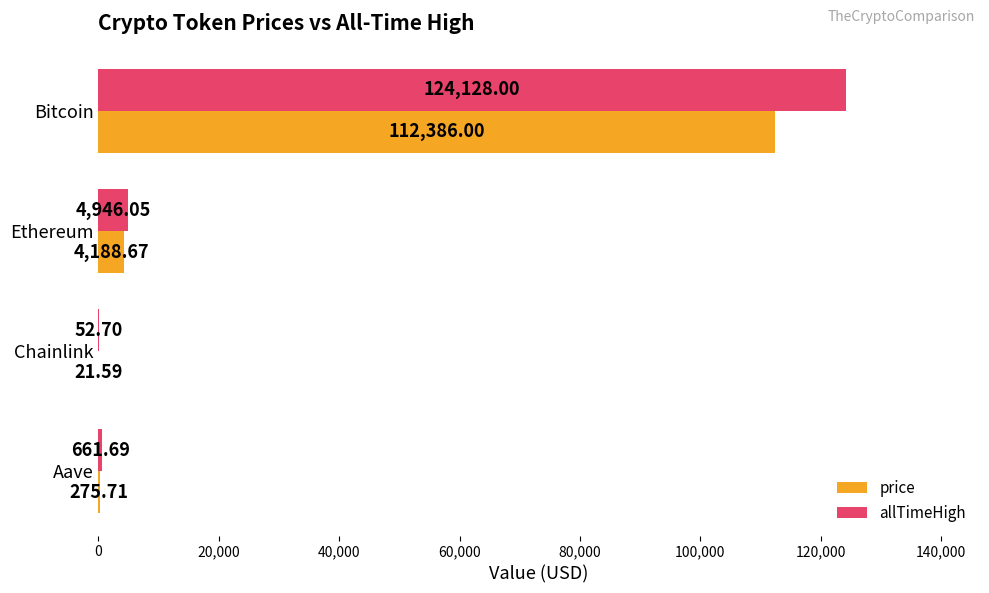

What is the maximum value for price?

112386.0